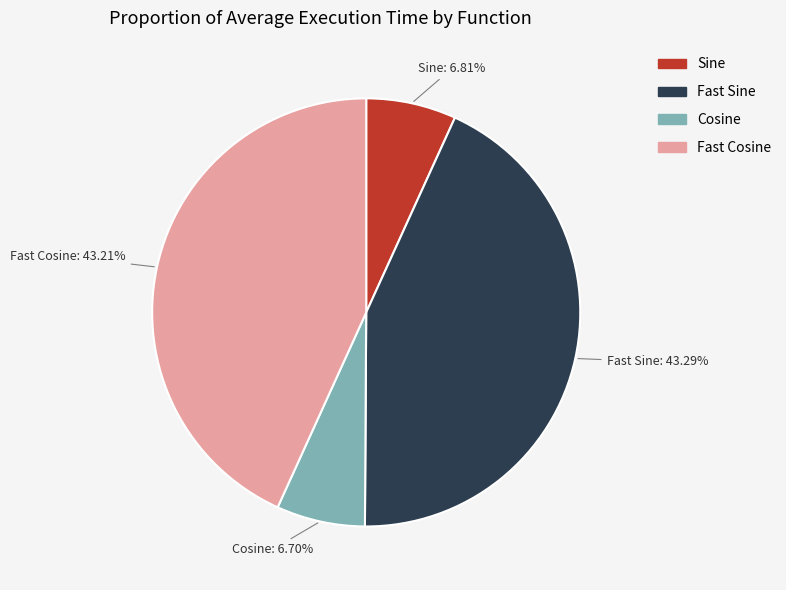

To the nearest percent, what is the difference between the Fast Sine and Cosine slice percentages?

37%